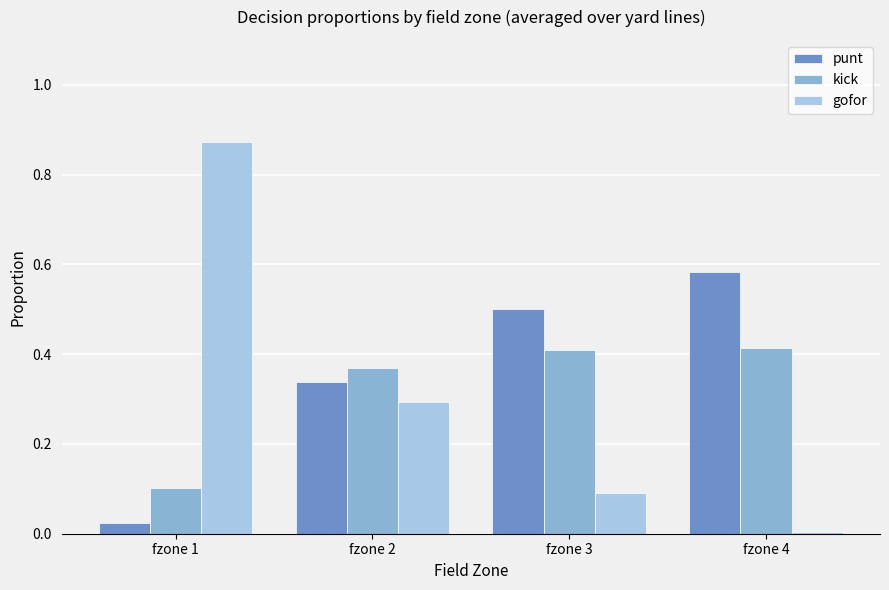

What is the difference between the highest and lowest values at fzone 1?

0.8